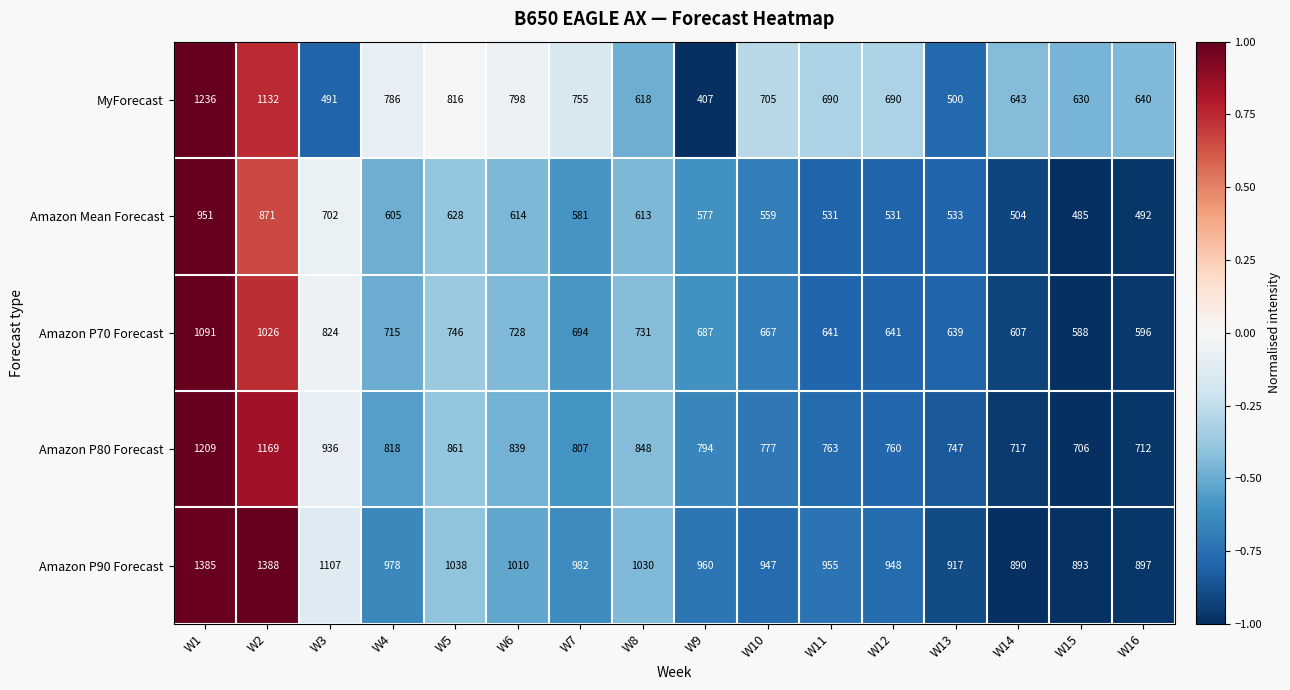

What is the difference between the highest and lowest values at W13?

417